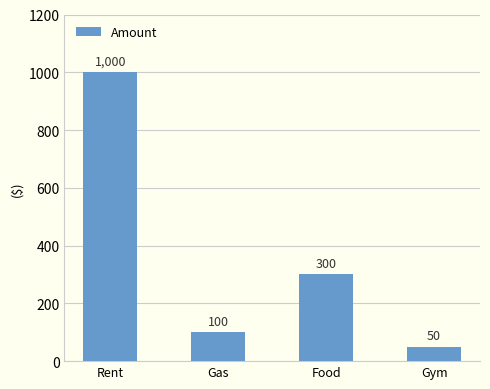

What is the value of the 1st bar from the left?

1000